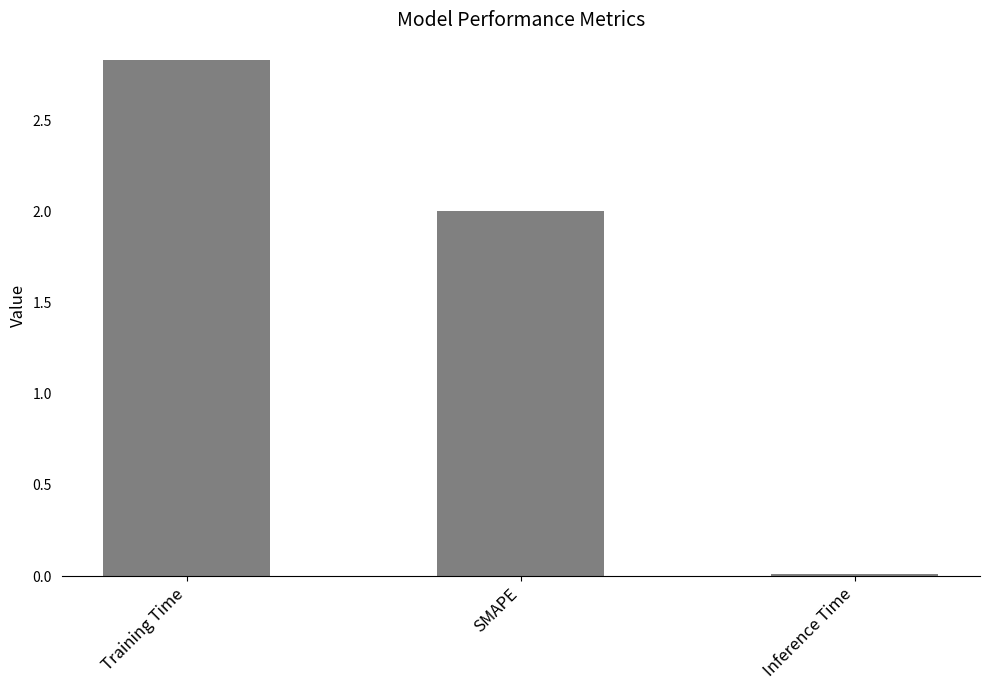

The value at Training Time is 2.8. True or false?

True